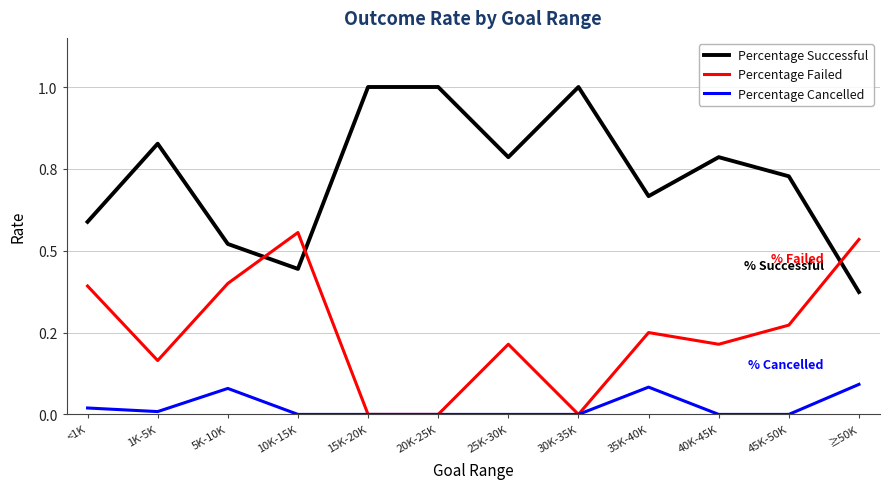

Rank the series by their maximum value, from lowest to highest.

Percentage Cancelled, Percentage Failed, Percentage Successful